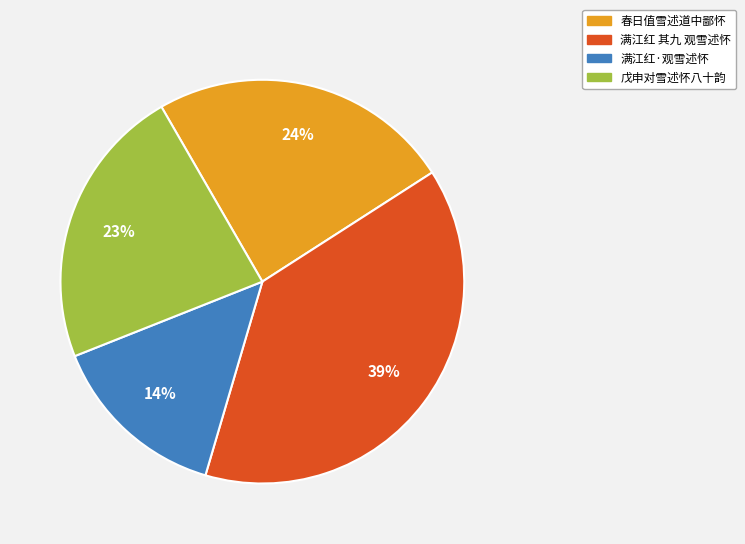

Which slice is the smallest?

满江红·观雪述怀